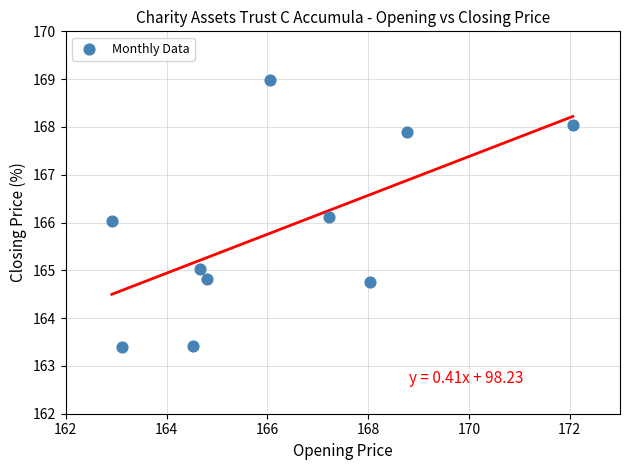

What is the range of Y values (max minus min)?

5.6